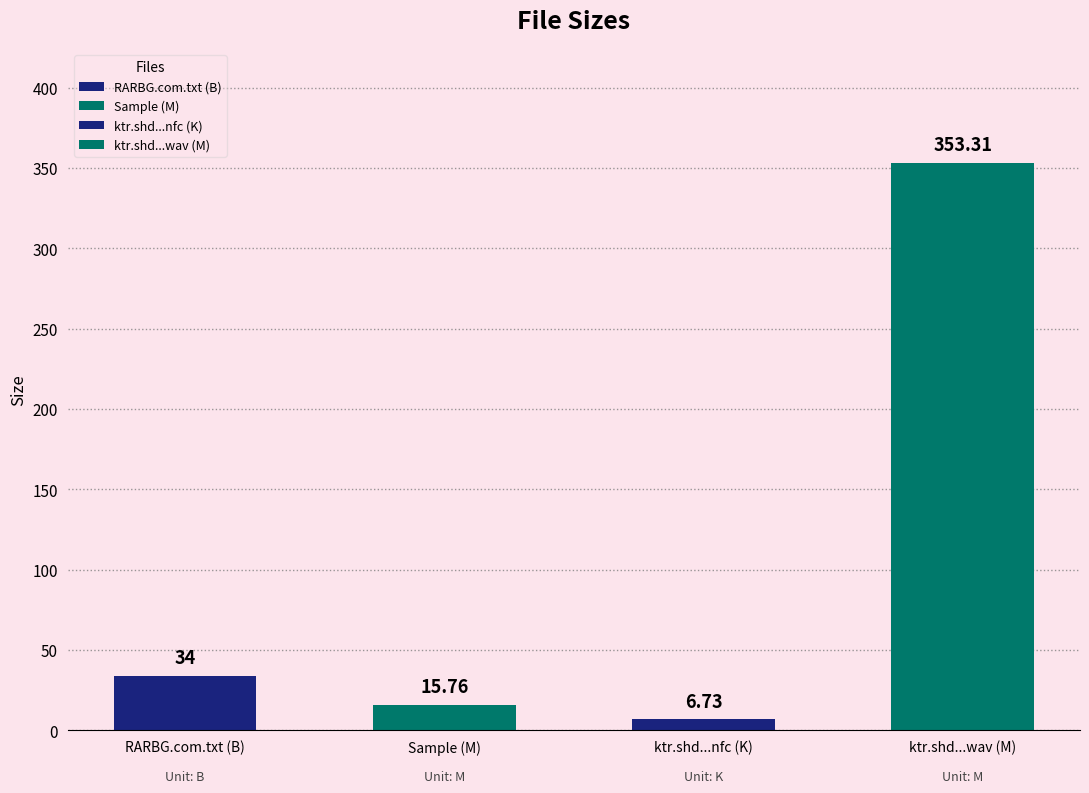

Reading right to left, list all the values displayed in this chart.

353.3	6.7	15.8	34.0